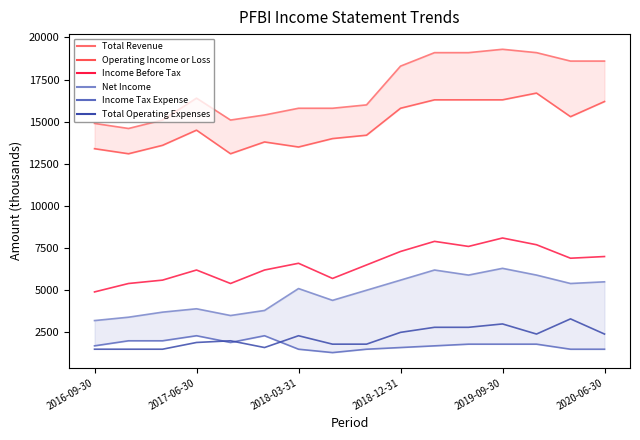

The value of Operating Income or Loss at 14 is 20075. True or false?

False